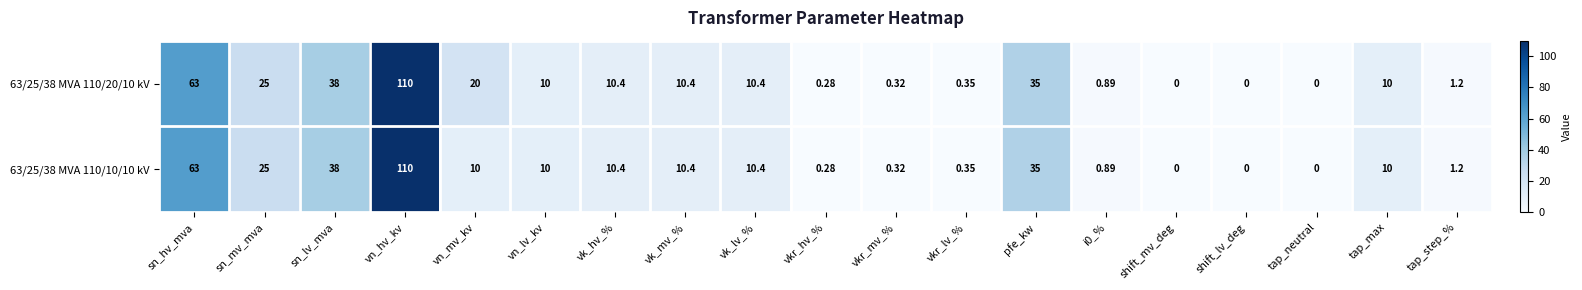

Rank the series by their average value, from lowest to highest.

63/25/38 MVA 110/10/10 kV, 63/25/38 MVA 110/20/10 kV